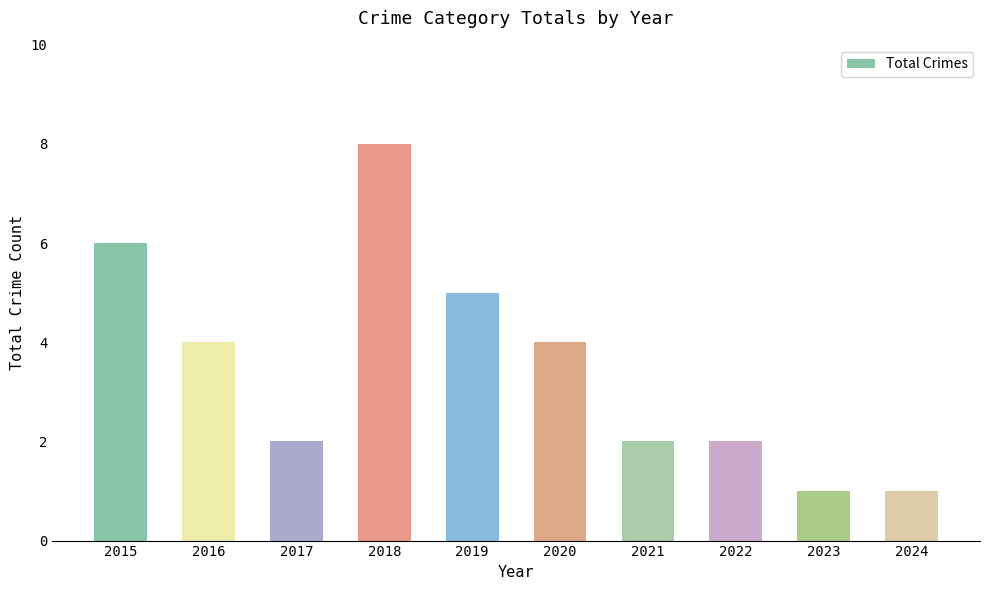

Reading left to right, what are all the values shown in this chart?

6	4	2	8	5	4	2	2	1	1